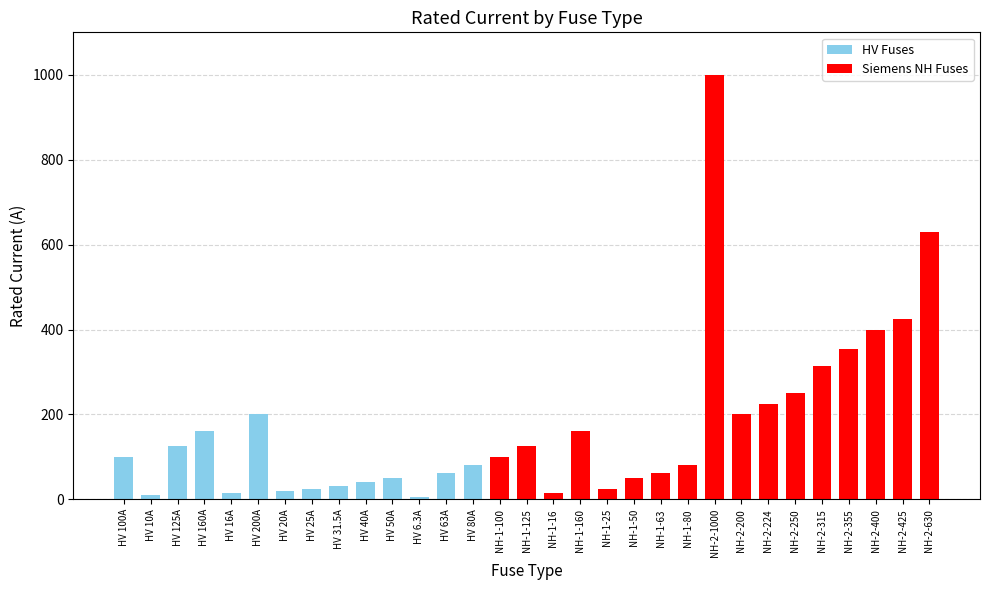

Rank the categories by value from highest to lowest.

NH-2-1000, NH-2-630, NH-2-425, NH-2-400, NH-2-355, NH-2-315, NH-2-250, NH-2-224, HV 200A, NH-2-200, HV 160A, NH-1-160, HV 125A, NH-1-125, HV 100A, NH-1-100, HV 80A, NH-1-80, HV 63A, NH-1-63, HV 50A, NH-1-50, HV 40A, HV 31.5A, HV 25A, NH-1-25, HV 20A, HV 16A, NH-1-16, HV 10A, HV 6.3A